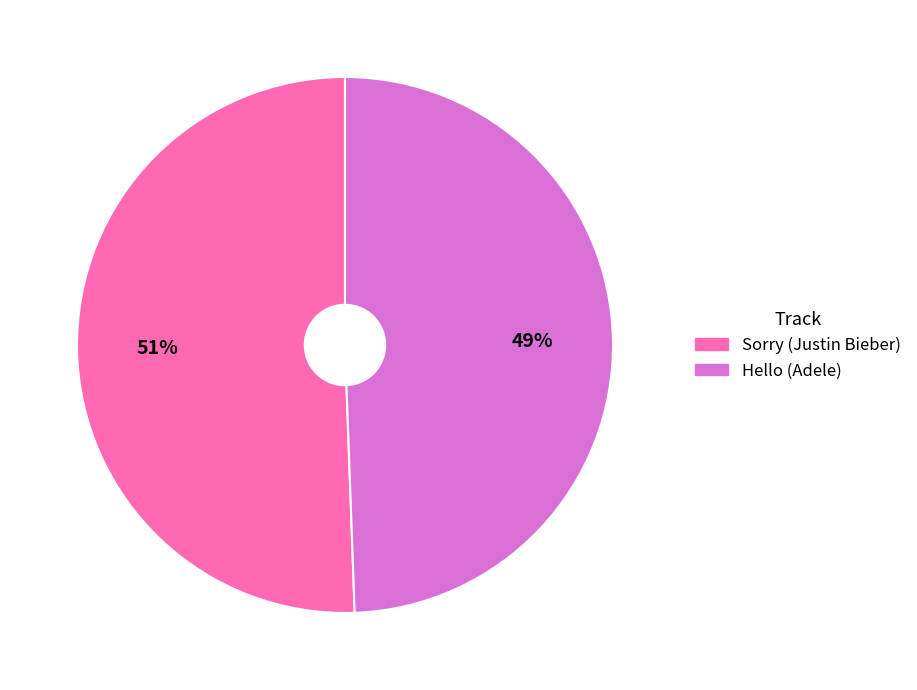

Is there any slice that represents more than half of the pie?

Yes